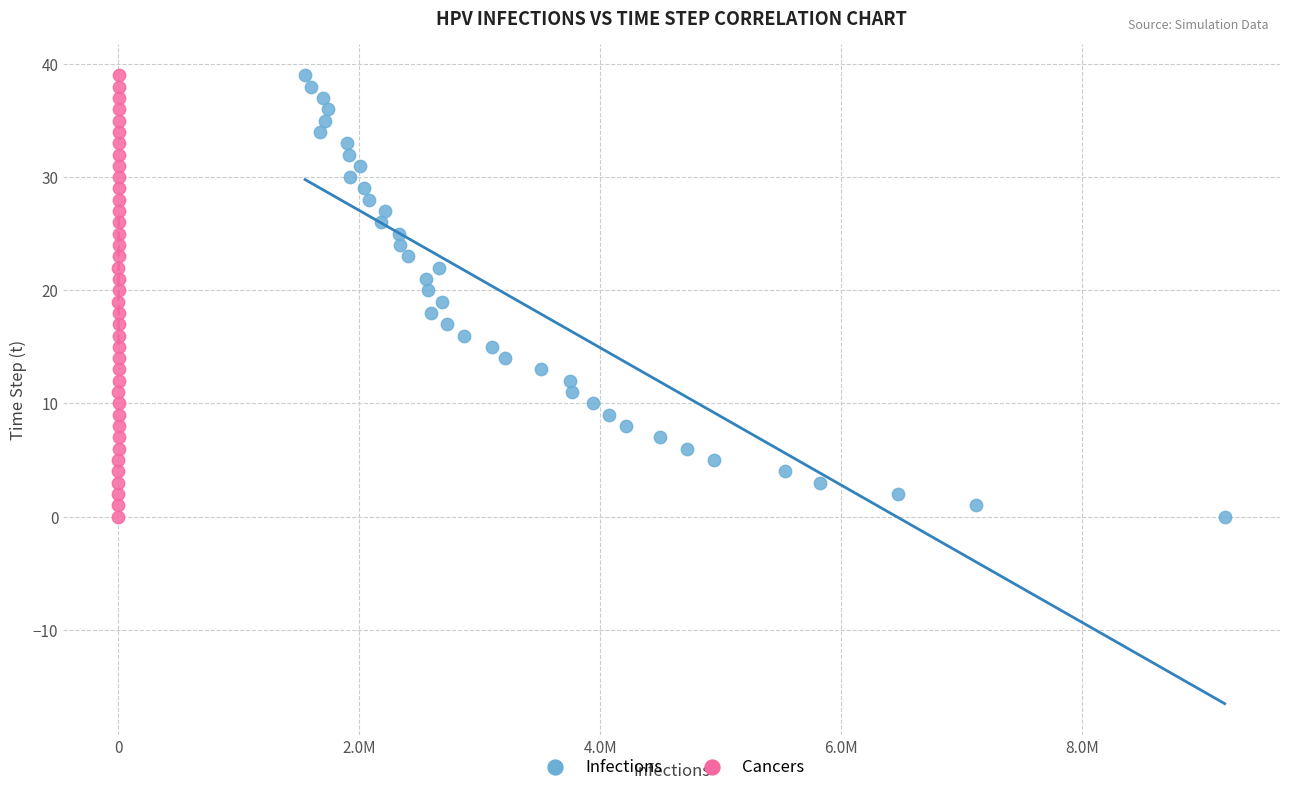

What are all the series names shown in the legend?

Infections, Cancers